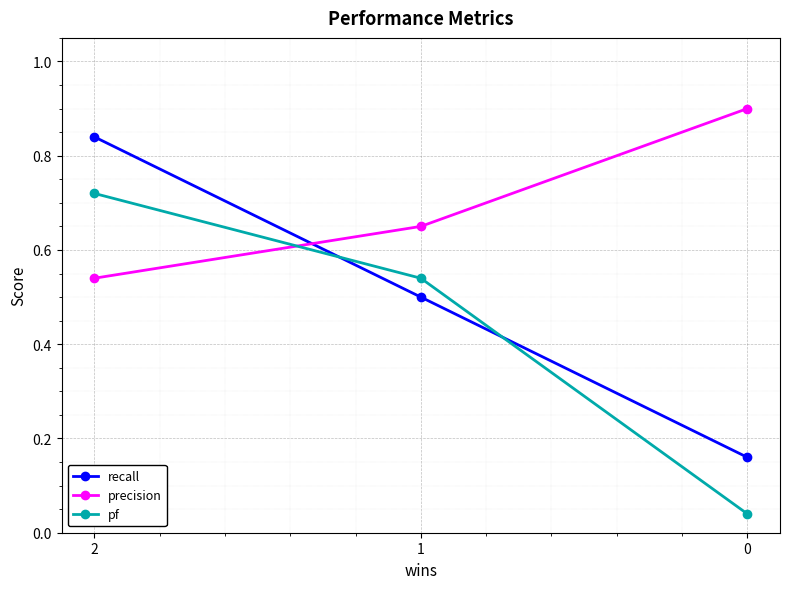

At which category is the sum across all series the highest?

2